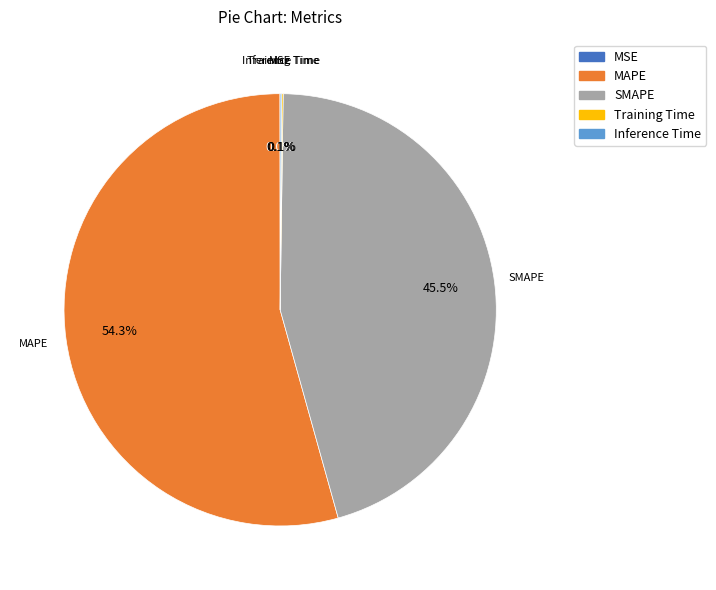

How much of the chart is everything except MAPE?

45.7%